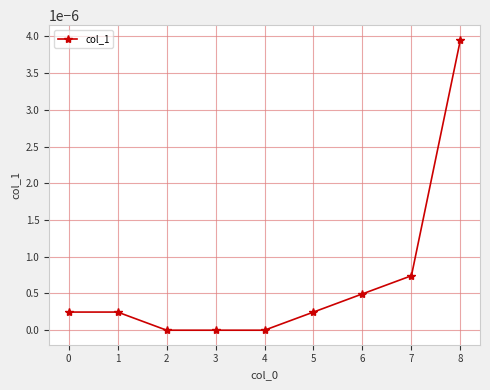

Which label corresponds to the largest value in the chart?

8